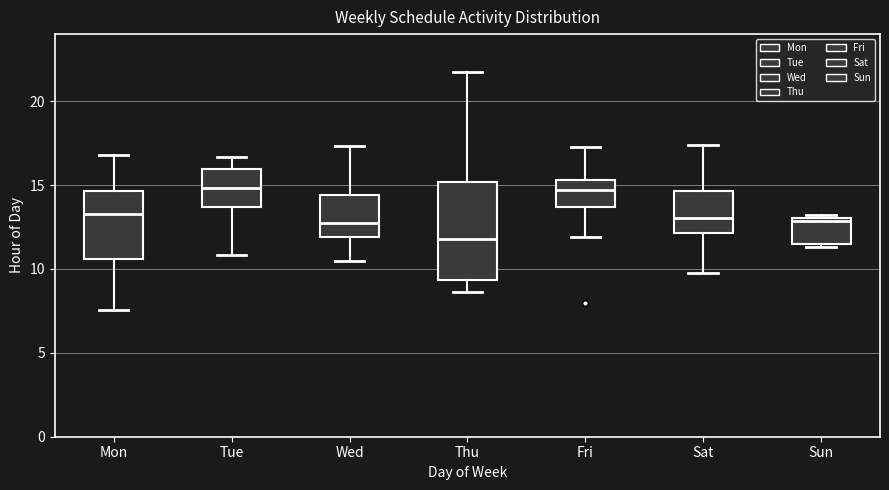

Reading left to right, transcribe this box plot: for each box, give where its median line is, the range the box spans, and where its two whiskers end, as read against the y-axis. The values are not printed on the chart, so give them approximately, as read against the axis.

Mon: median 13.5, box 10.5 to 14.5, whiskers 7.5 to 17.0
Tue: median 15.0, box 13.5 to 16.0, whiskers 11.0 to 16.5
Wed: median 12.5, box 12.0 to 14.5, whiskers 10.5 to 17.5
Thu: median 12.0, box 9.5 to 15.0, whiskers 8.5 to 21.5
Fri: median 14.5, box 13.5 to 15.5, whiskers 12.0 to 17.5
Sat: median 13.0, box 12.0 to 14.5, whiskers 10.0 to 17.5
Sun: median 13.0 (just below the box's upper edge), box 11.5 to 13.0, whiskers 11.5 (just below the box's lower edge) to 13.0